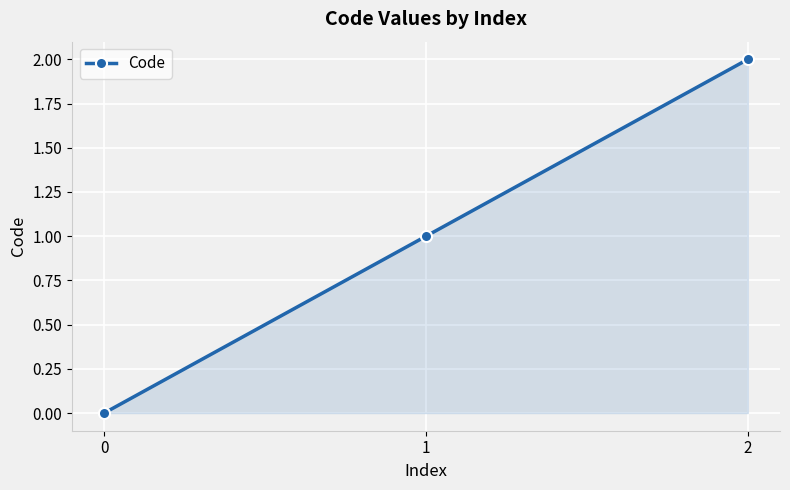

List the labels in order of value, smallest first.

0, 1, 2